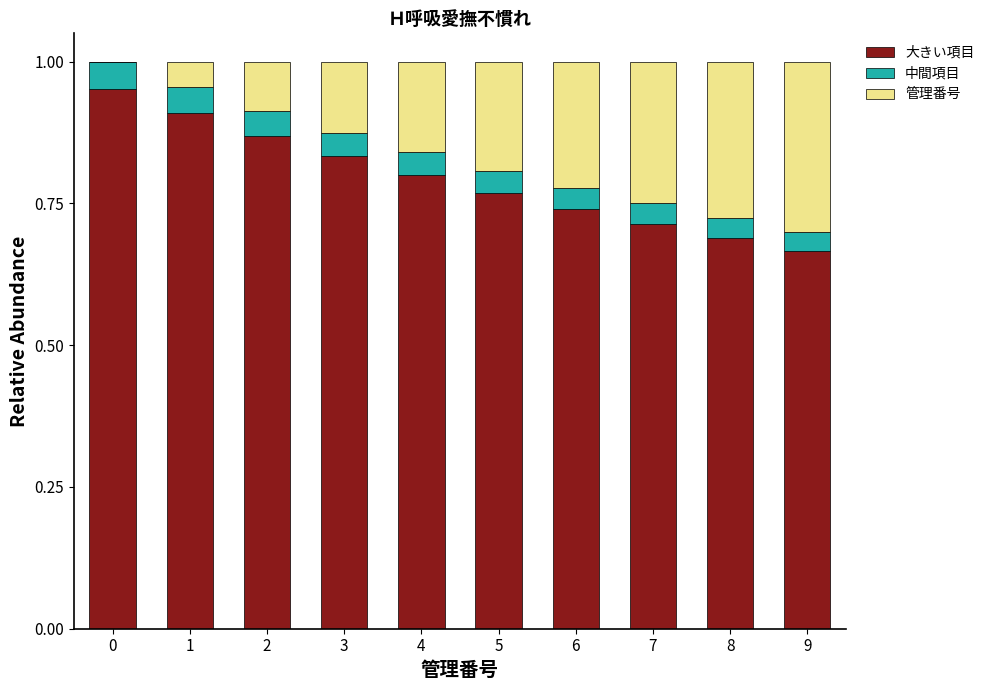

Is it true that 大きい項目 equals 1.5 at 2?

False